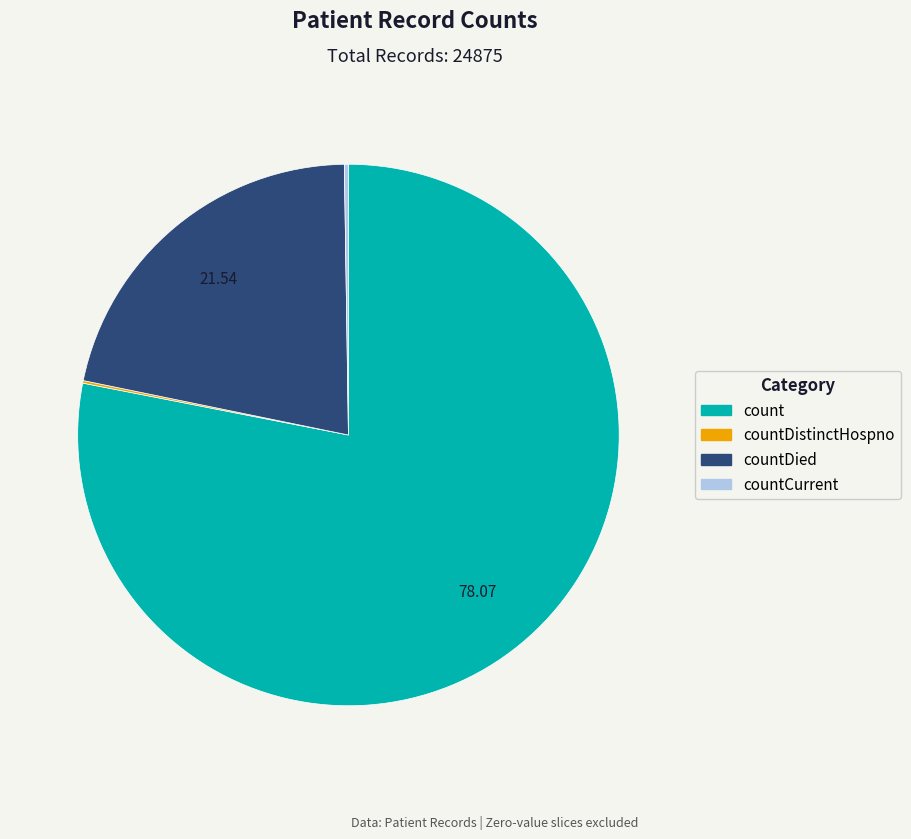

Is there any slice that represents more than half of the pie?

Yes